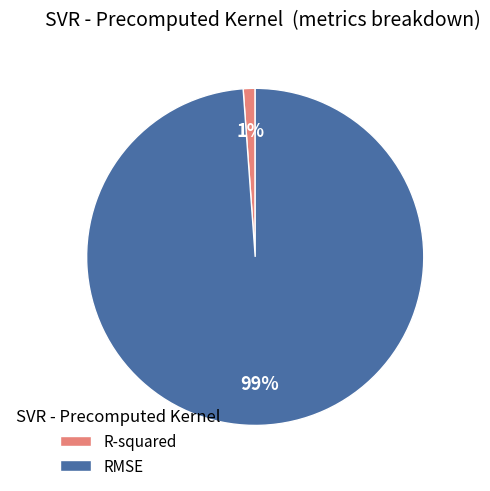

Is there any slice that represents more than half of the pie?

Yes